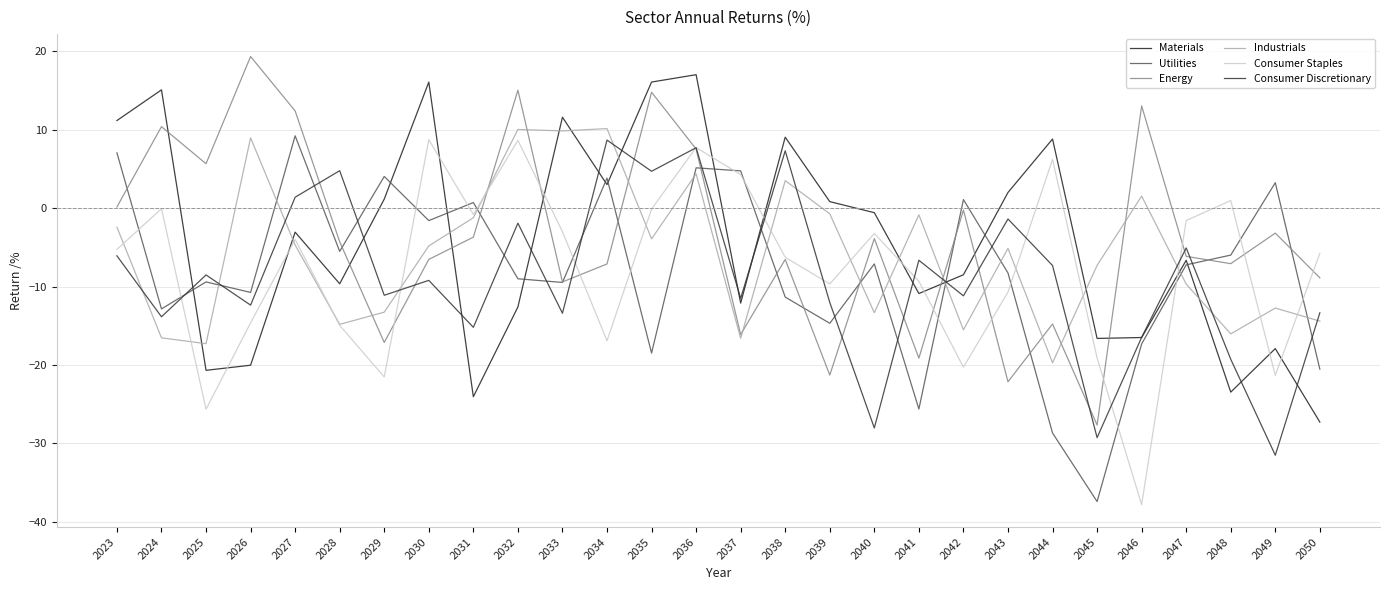

The value of Energy at 2032 is 5.4. True or false?

False